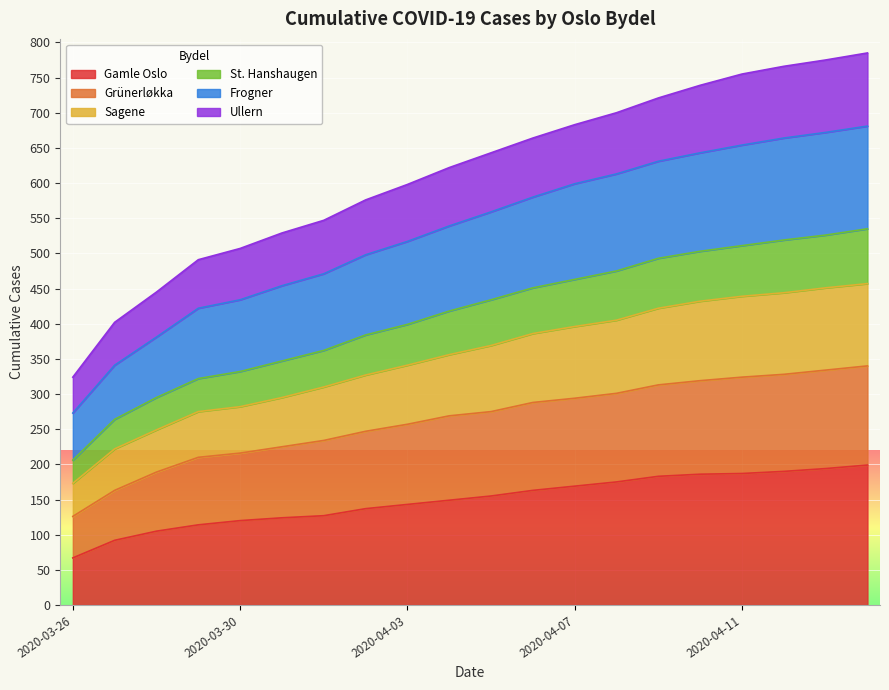

What is the label of the 9th point from the left?

2020-04-03